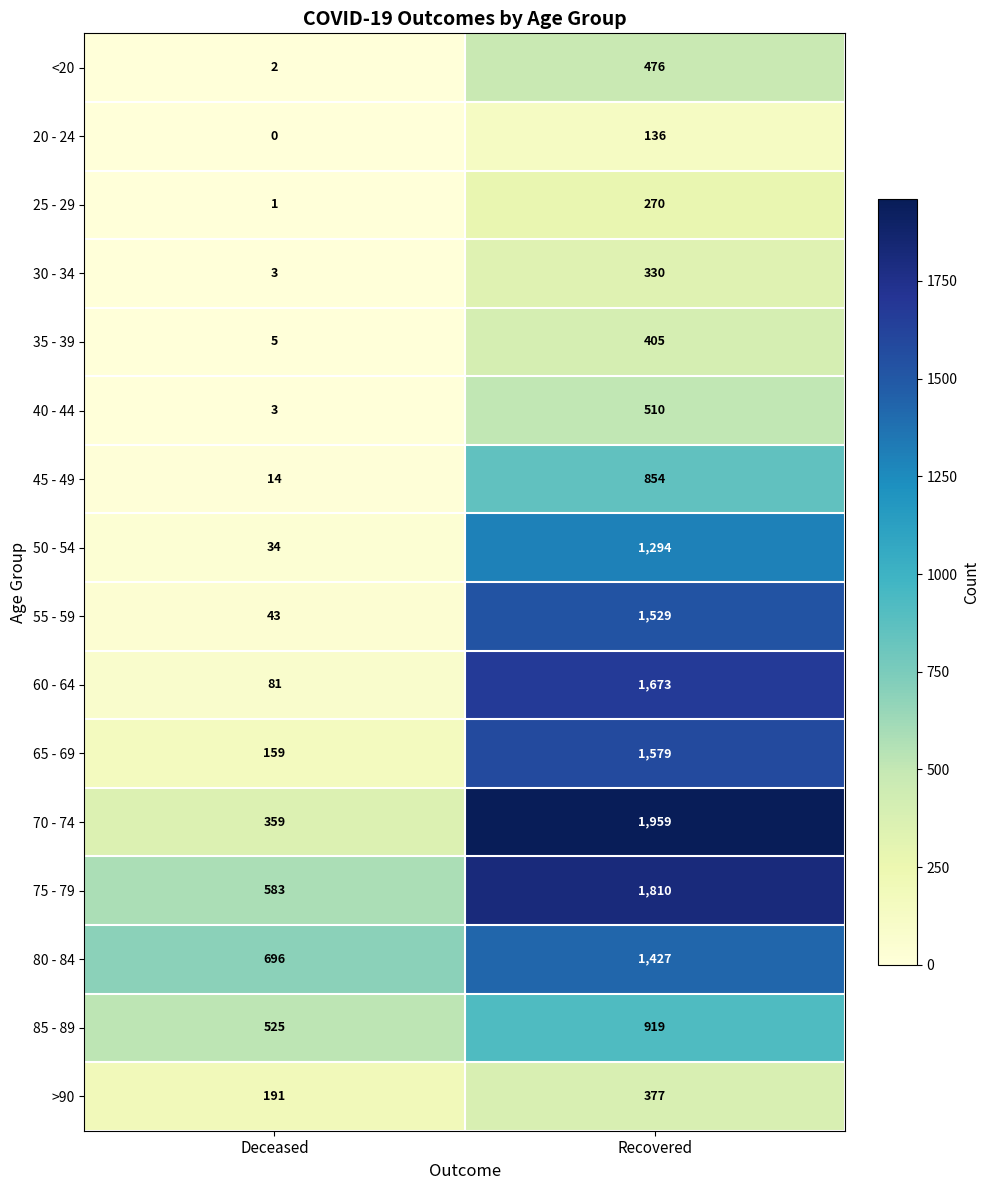

What is the maximum value shown in the chart?

1959